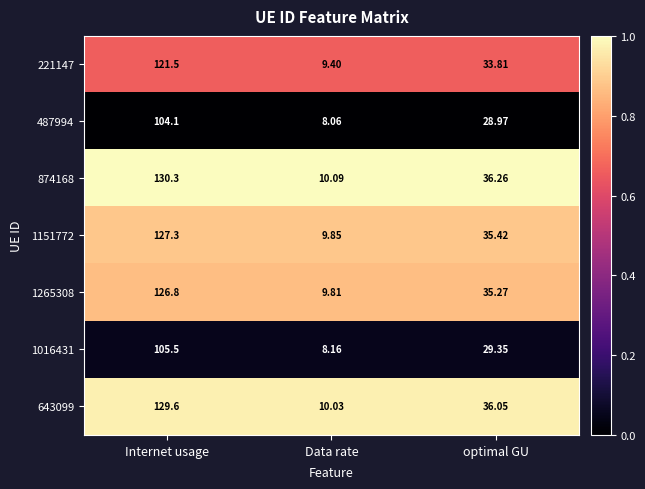

At which label is 221147 closest to 65?

optimal GU